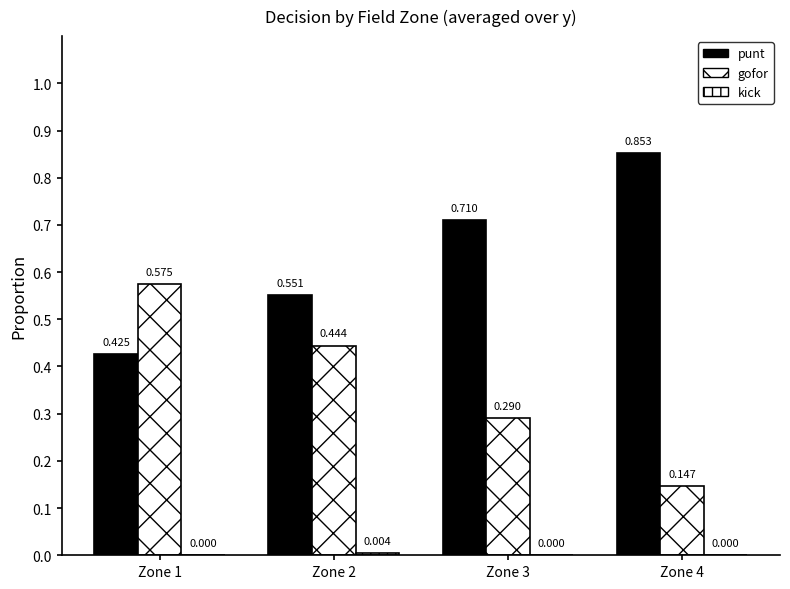

Are the bars horizontal?

No